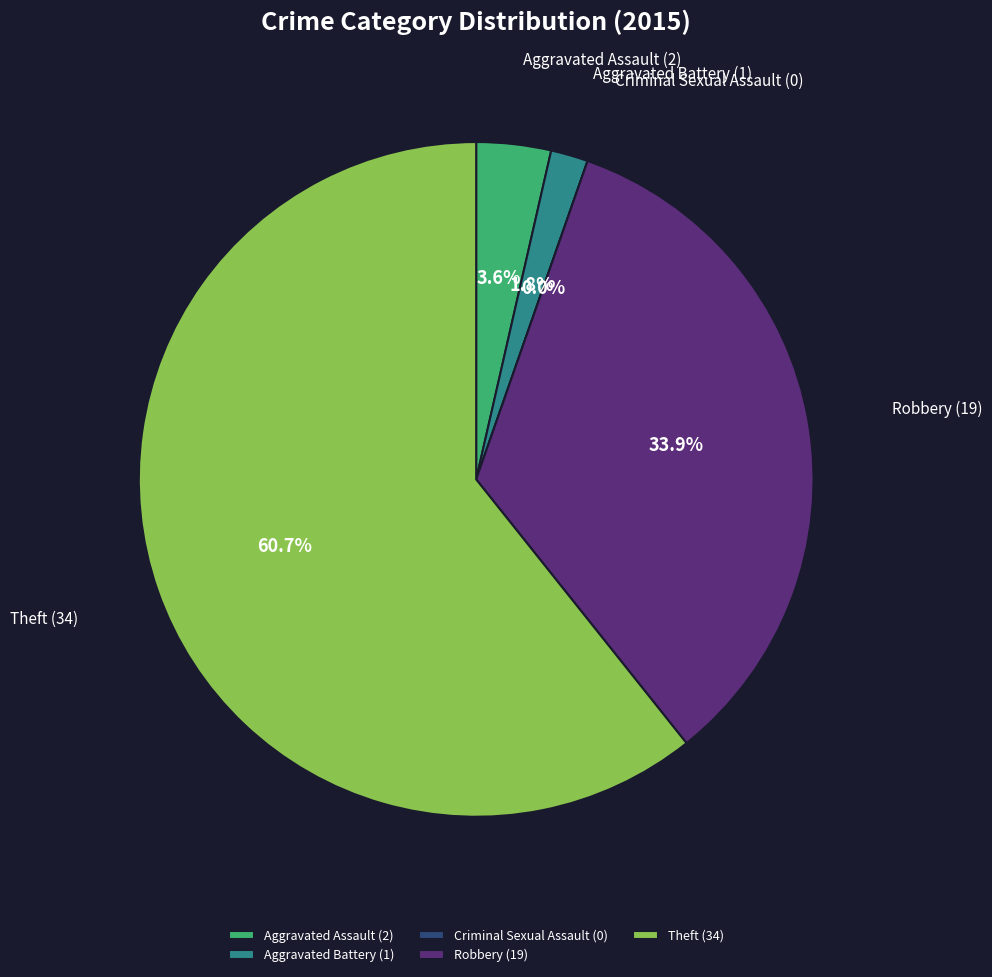

Which category has the biggest portion of the pie?

Theft